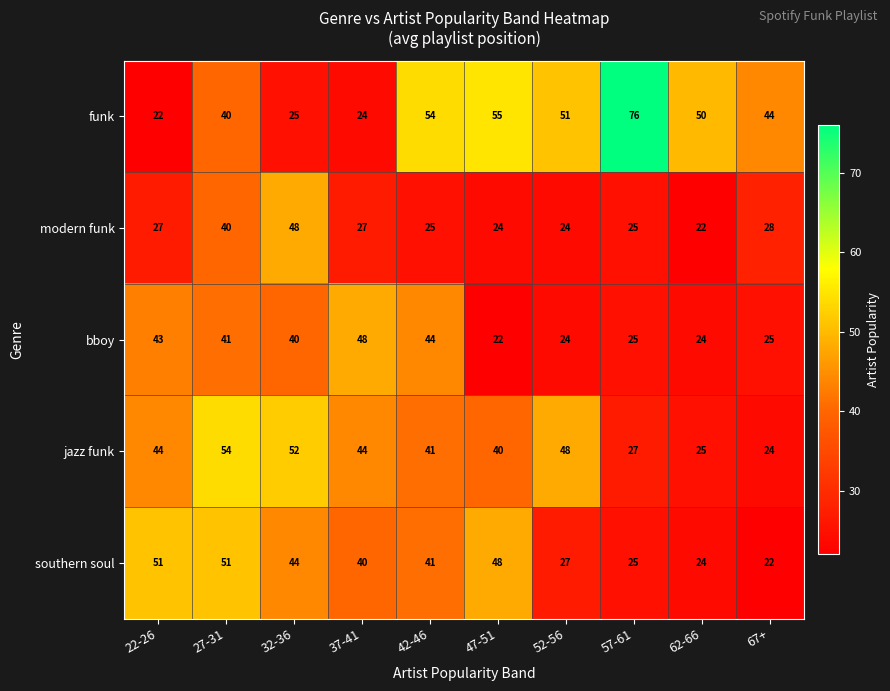

At 37-41, list the series in order from smallest to largest.

funk, modern funk, southern soul, jazz funk, bboy